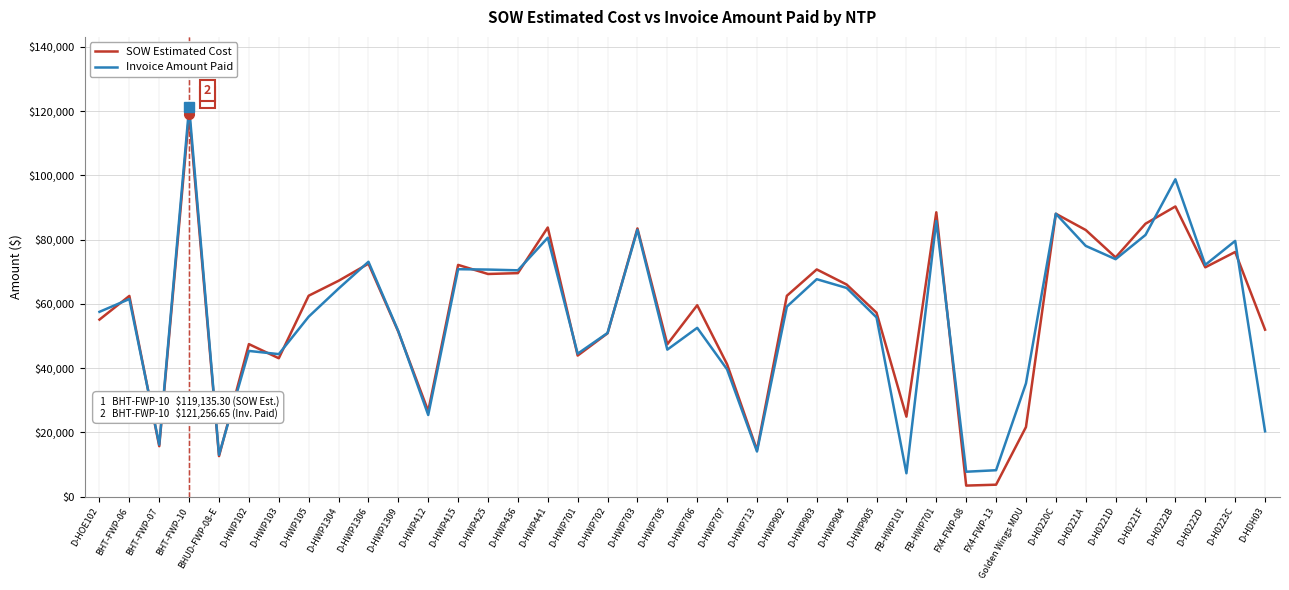

What is the lowest value of the Invoice Amount Paid series?

7262.0